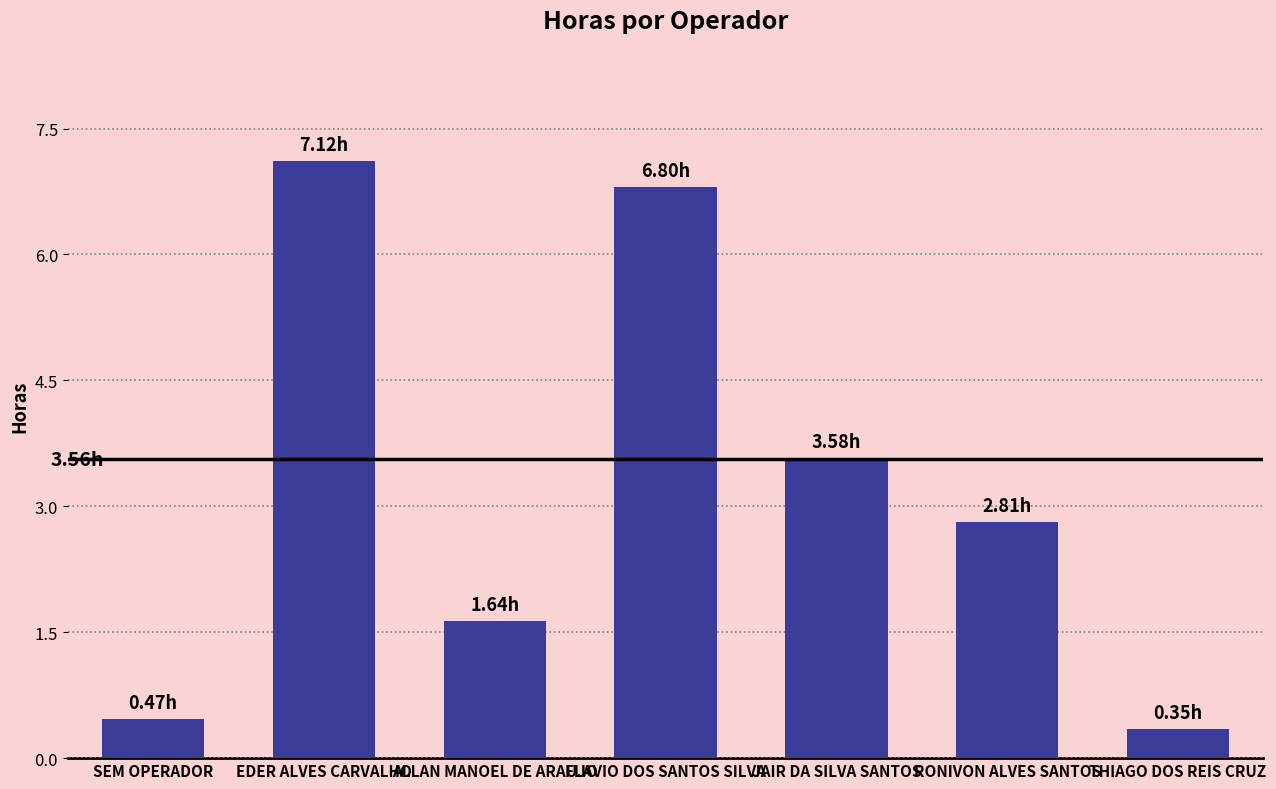

Which has a higher value, EDER ALVES CARVALHO or JAIR DA SILVA SANTOS?

EDER ALVES CARVALHO